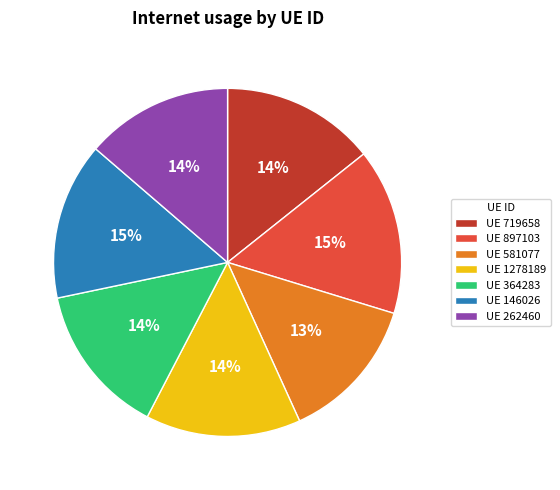

True or false: UE 719658 accounts for 14% of the total.

True